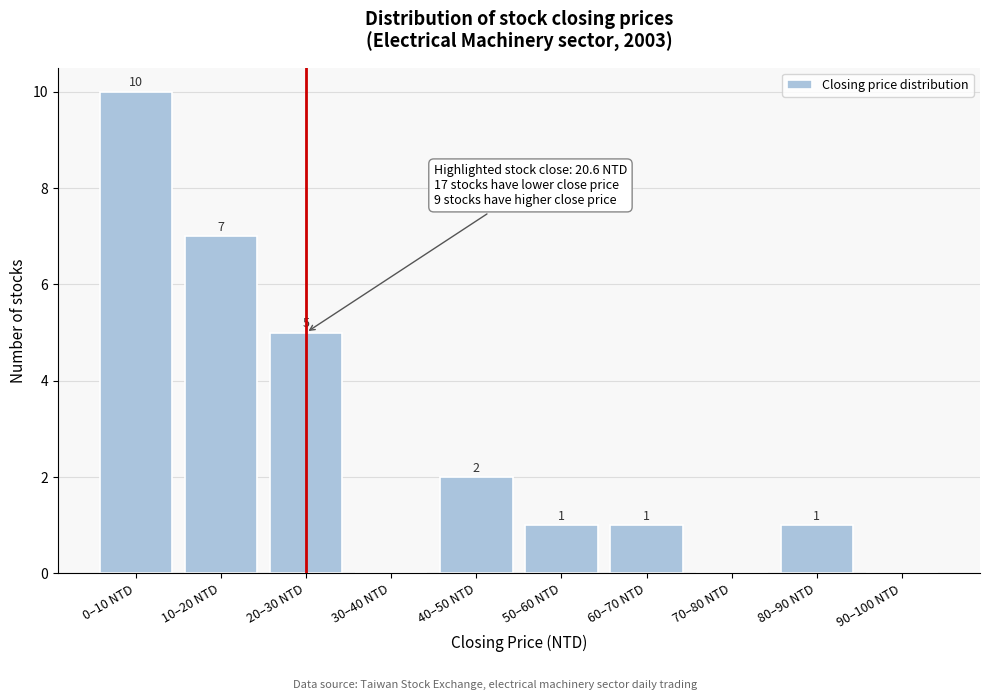

Reading left to right, what are all the values shown in this chart?

0–10 NTD=10	10–20 NTD=7	20–30 NTD=5	30–40 NTD=0	40–50 NTD=2	50–60 NTD=1	60–70 NTD=1	70–80 NTD=0	80–90 NTD=1	90–100 NTD=0